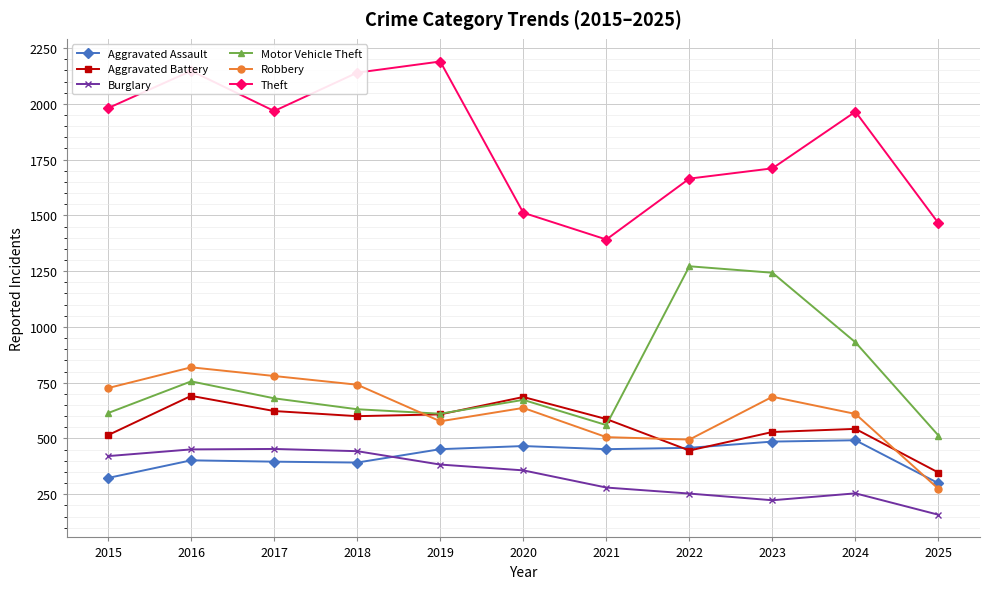

Which series changed the most between 2017 and 2025?

Robbery